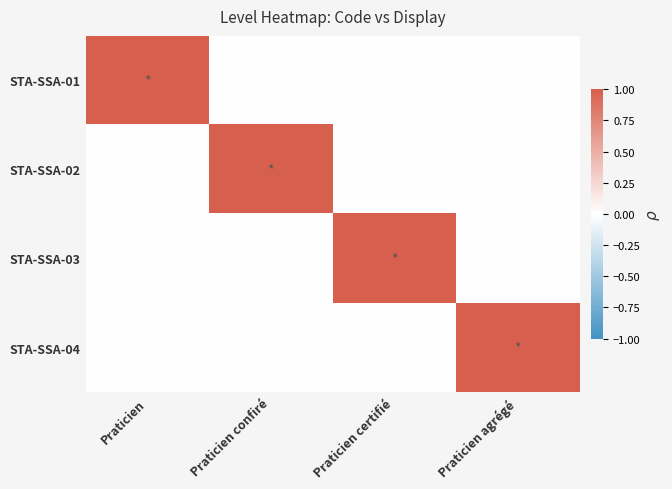

Reading left to right, list all the values displayed in this chart.

STA-SSA-01: Praticien=1	Praticien confiré=0	Praticien certifié=0	Praticien agrégé=0
STA-SSA-02: Praticien=0	Praticien confiré=1	Praticien certifié=0	Praticien agrégé=0
STA-SSA-03: Praticien=0	Praticien confiré=0	Praticien certifié=1	Praticien agrégé=0
STA-SSA-04: Praticien=0	Praticien confiré=0	Praticien certifié=0	Praticien agrégé=1